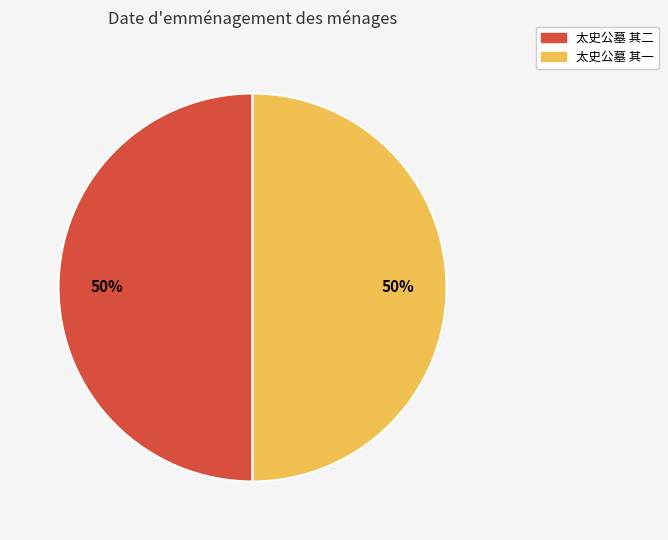

Do 太史公墓 其一 and 太史公墓 其二 together represent more than half of the pie?

Yes